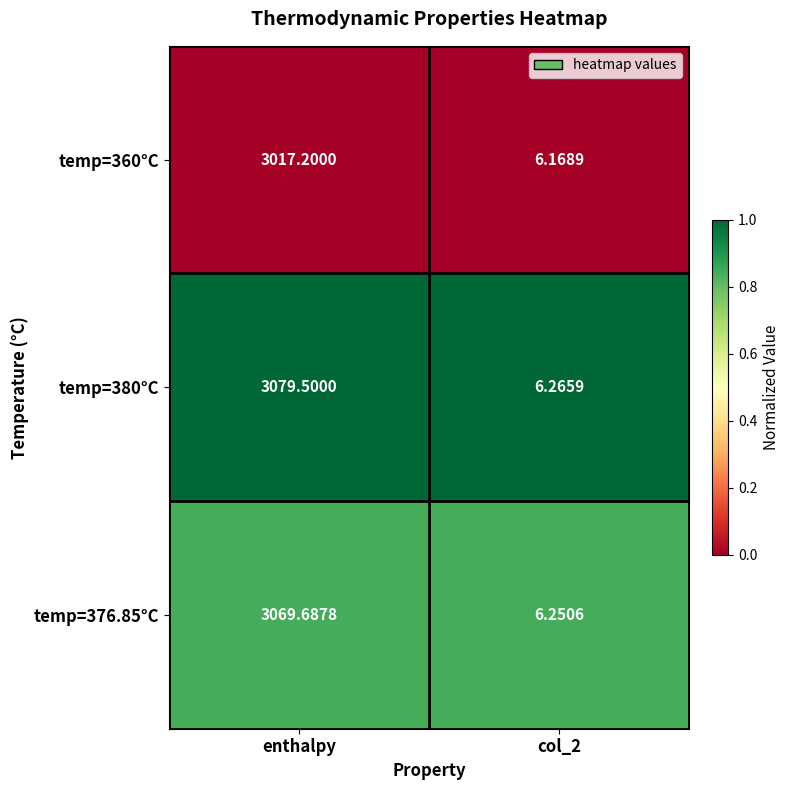

Which category has the highest value across all series?

enthalpy